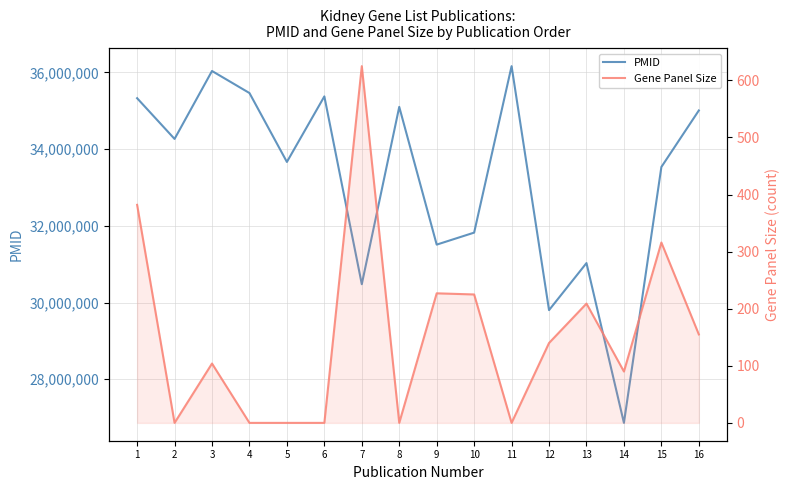

The value of Gene Panel Size at 7 is 625. True or false?

True